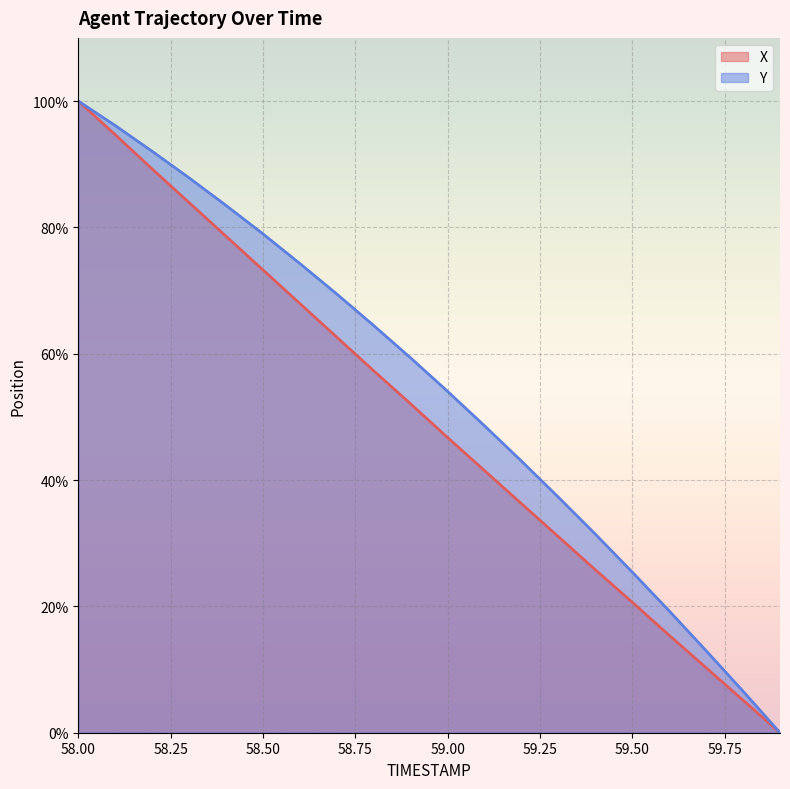

Rank the series by their maximum value, from lowest to highest.

X, Y